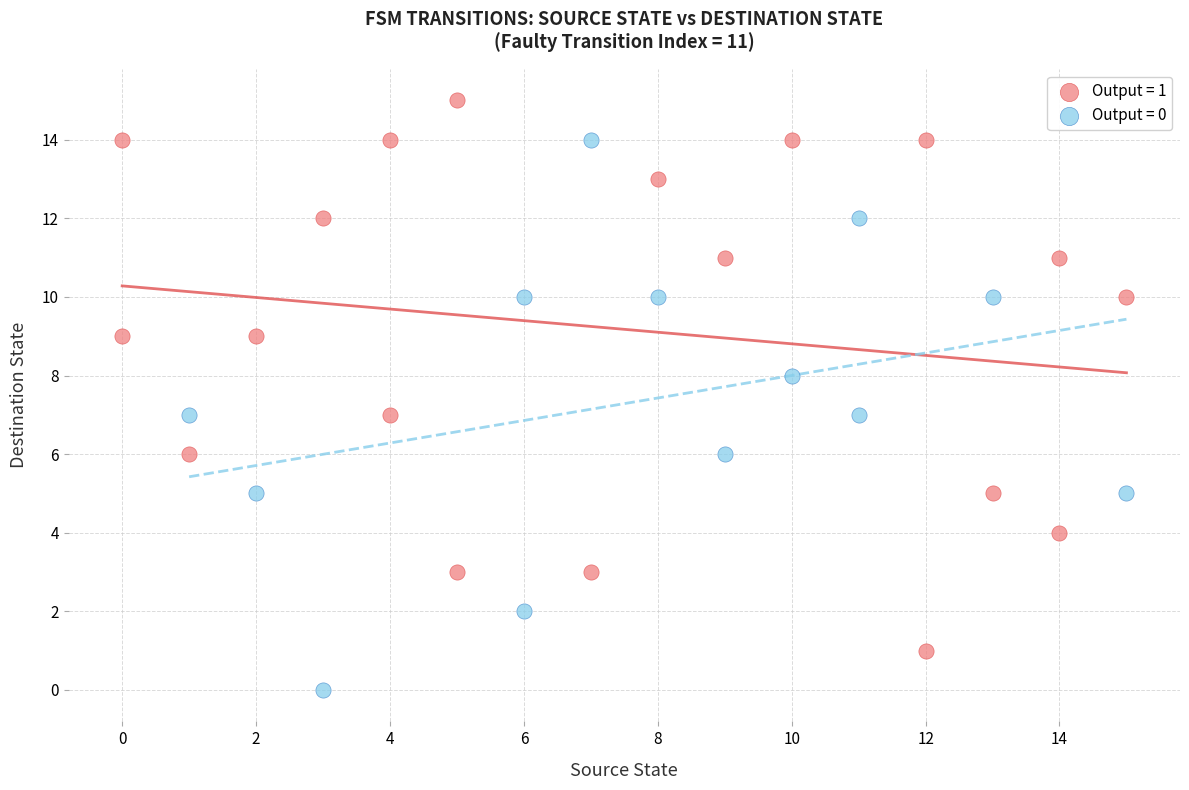

Which series contains the lowest Y value?

Output = 0